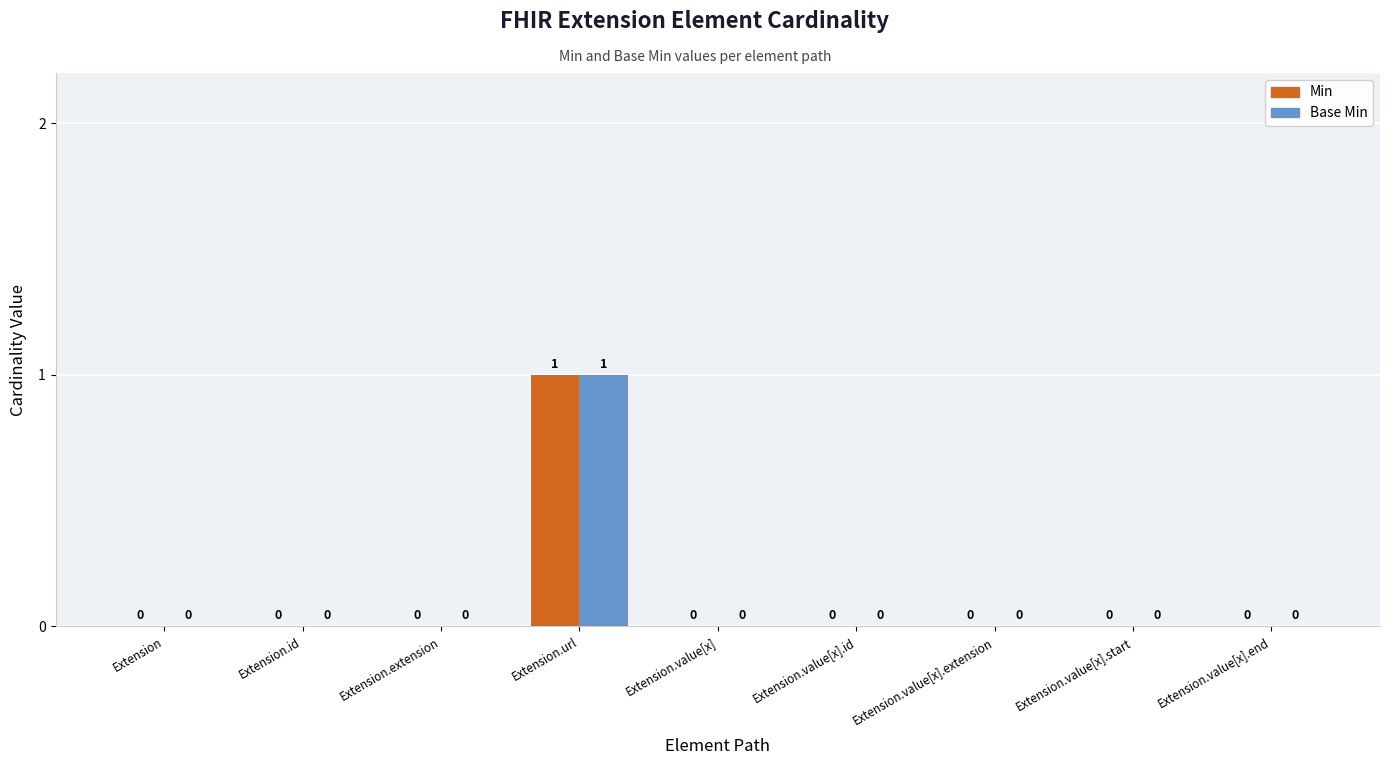

Is the value of Base Min at Extension.value[x] greater than the value of Min at Extension.url?

No